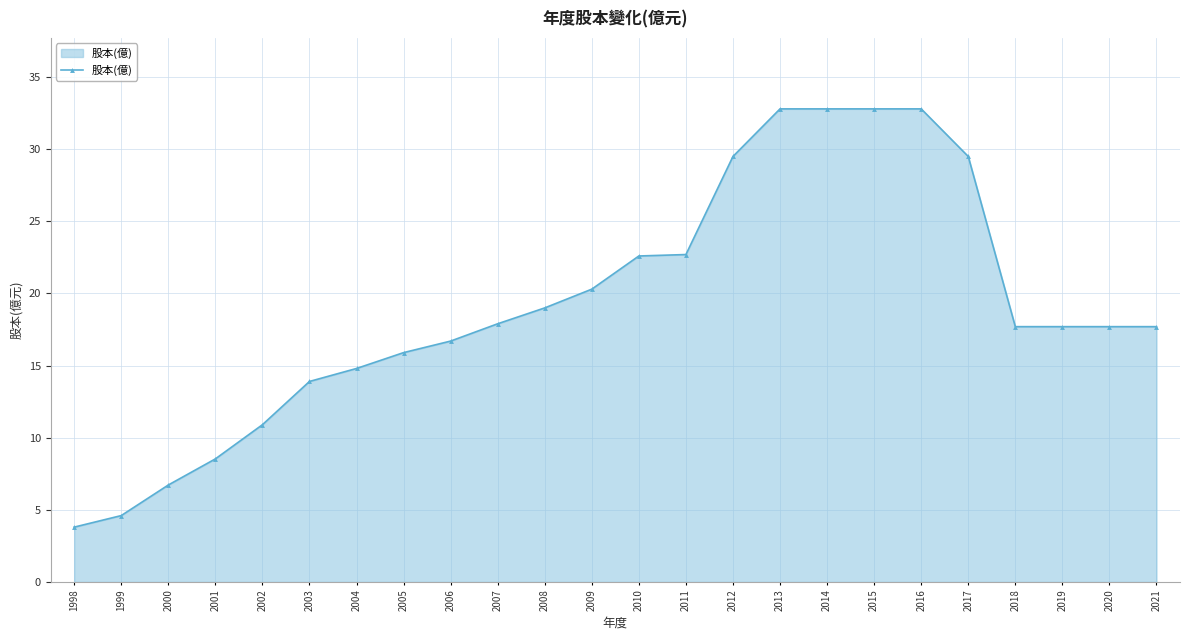

Does the chart have visible grid lines?

Yes